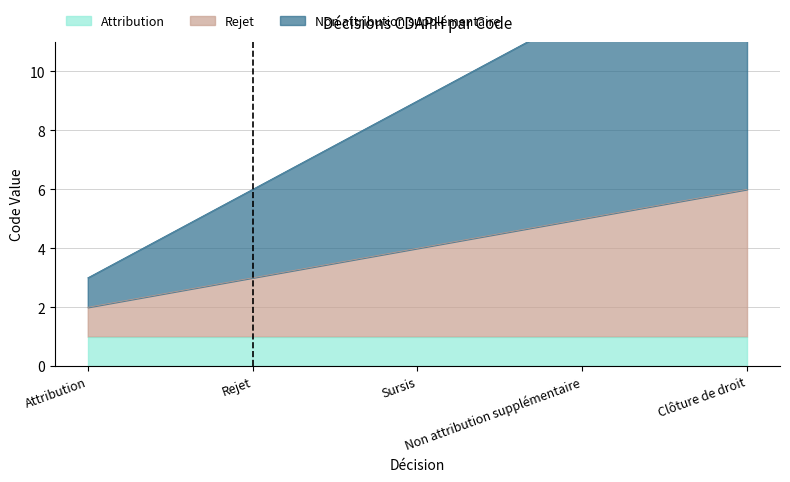

True or false: Non attribution supplémentaire and Rejet intersect in this chart.

False